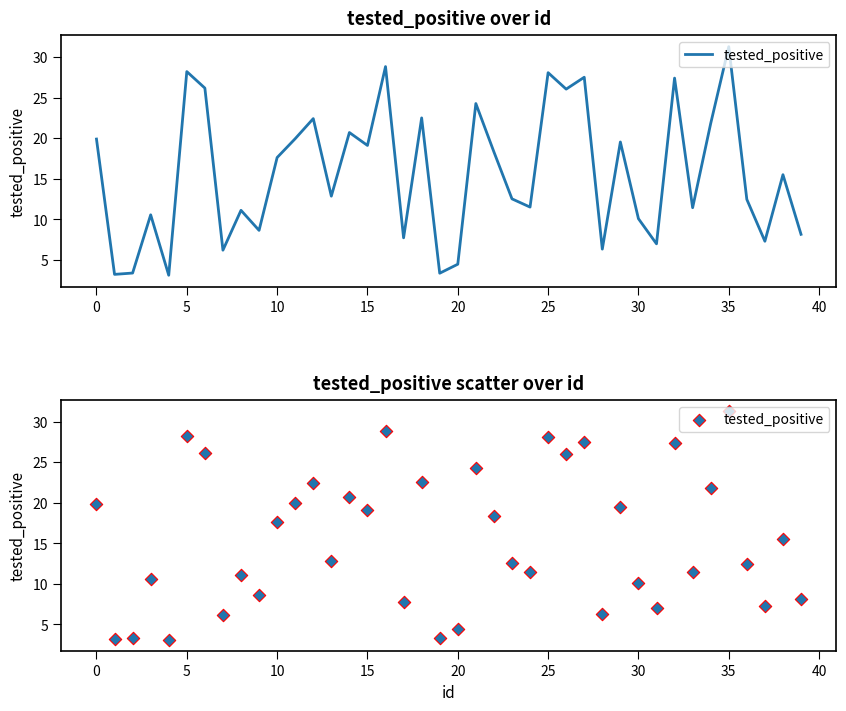

Approximately how many times larger is the value at 28 compared to 45?

0.4